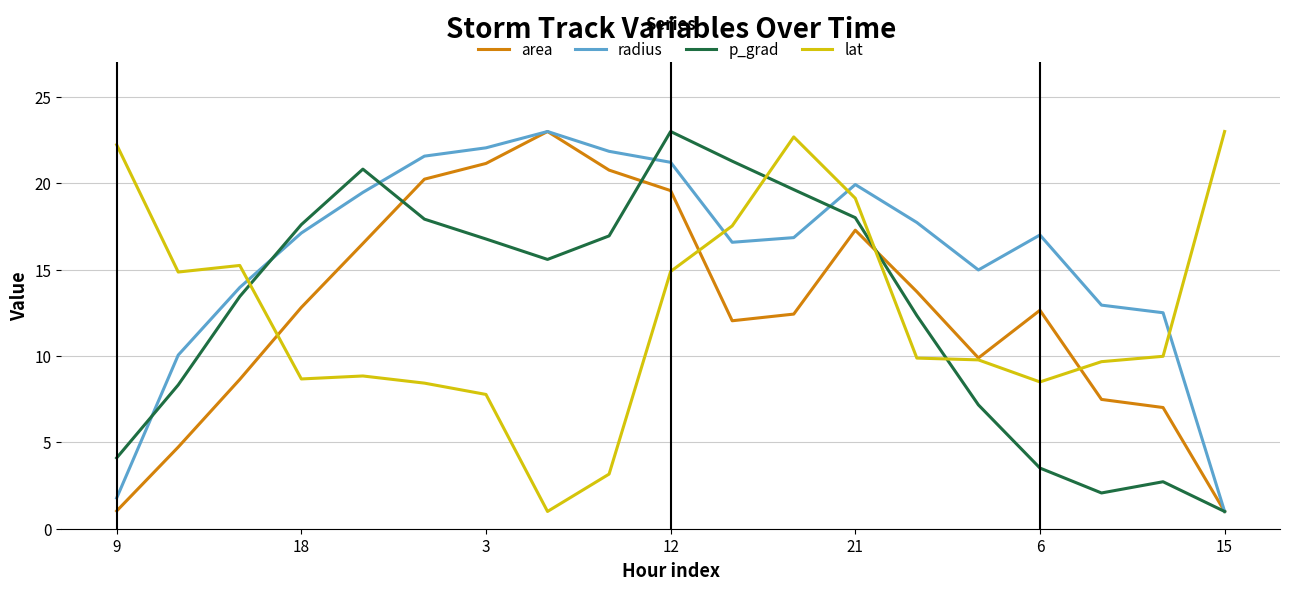

What is the difference between the second highest and second lowest values in the area series?

20.1